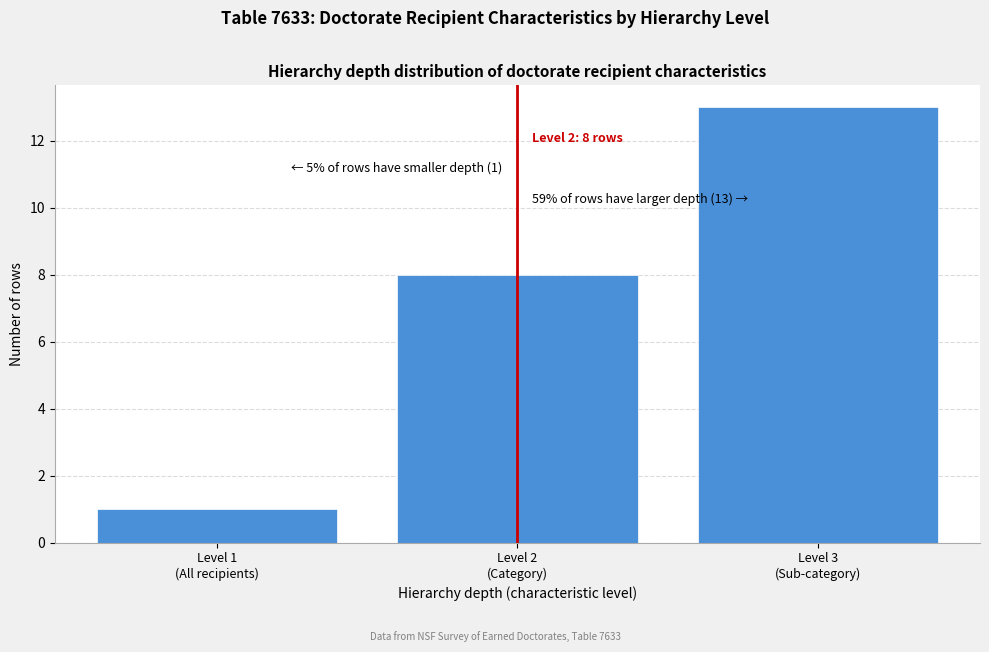

Reading right to left, what are all the values shown in this chart?

13	8	1